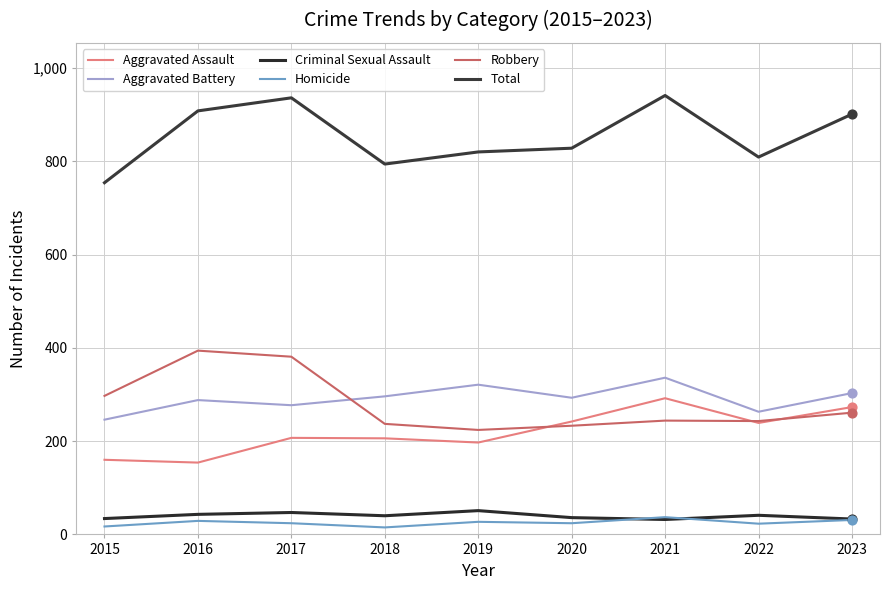

At how many categories does at least one series exceed 386?

9